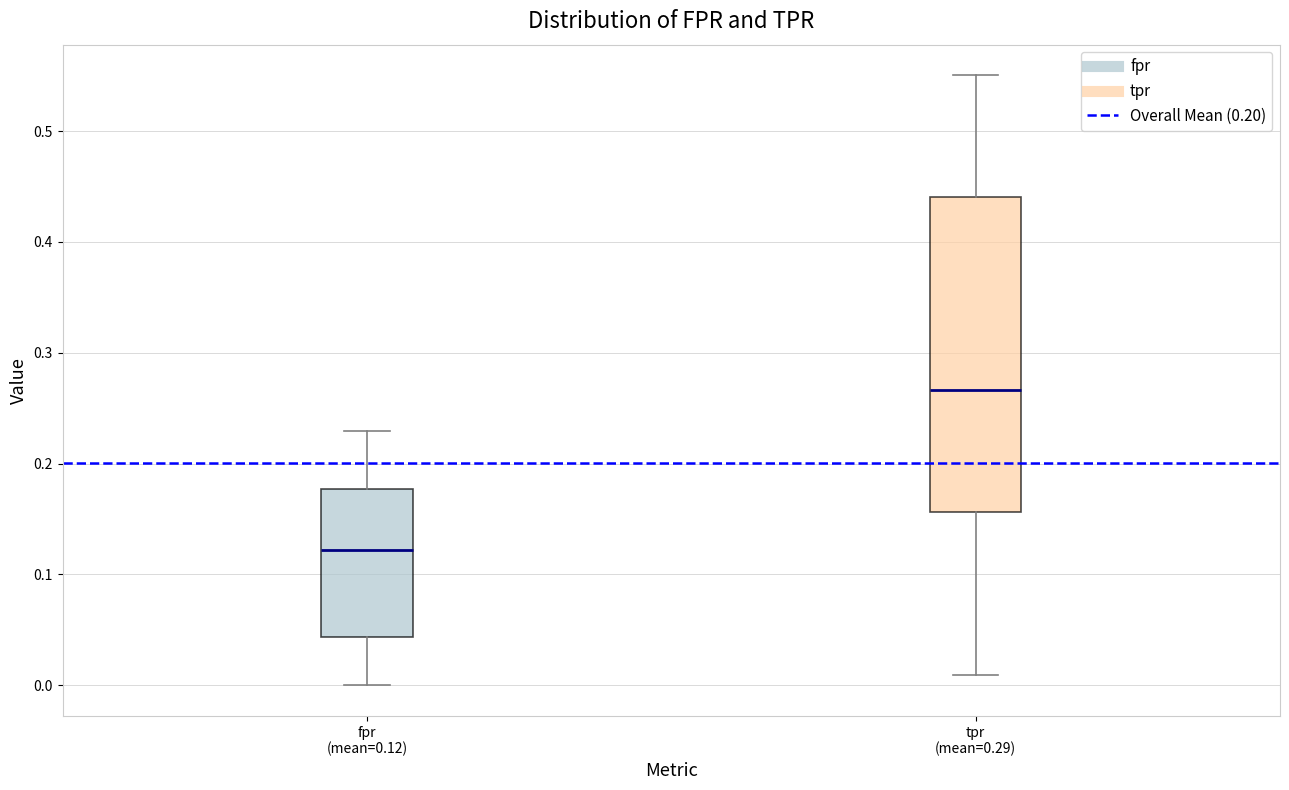

Reading left to right, read every box against the y-axis: the position of its median line, the range the box covers, and the ends of its whiskers. The values are not printed on the chart, so give them approximately, as read against the axis.

fpr (mean=0.12): median 0.12, box 0.04 to 0.18, whiskers 0.00 to 0.23
tpr (mean=0.29): median 0.27, box 0.16 to 0.44, whiskers 0.01 to 0.55